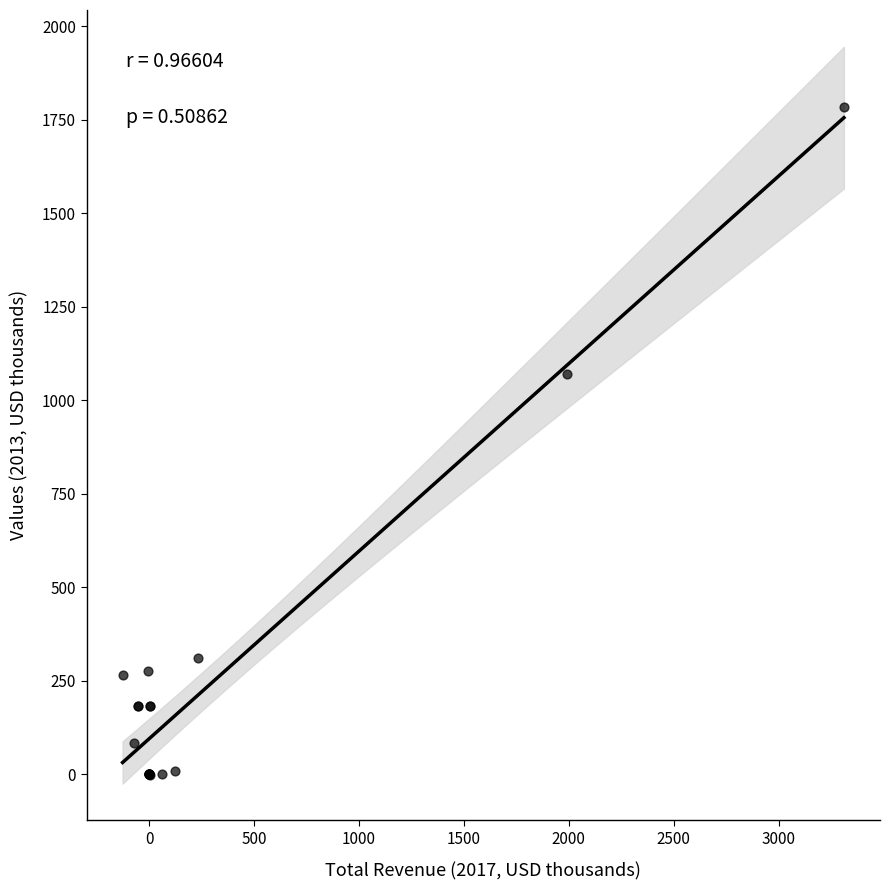

What Y value in the scatter plot is closest to 891?

1070.7